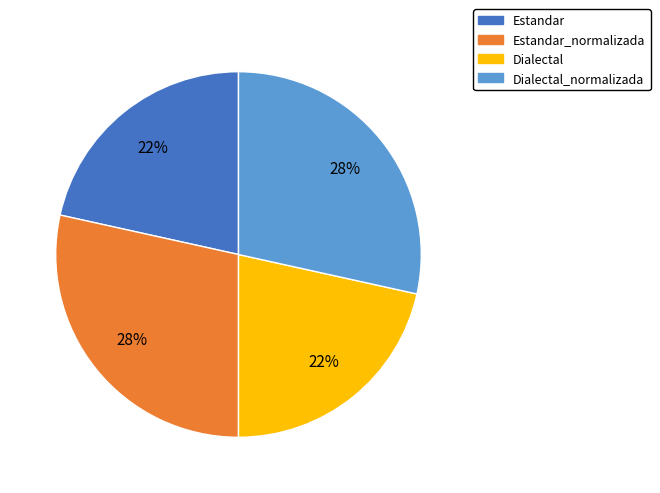

How many slices are in this pie chart?

4